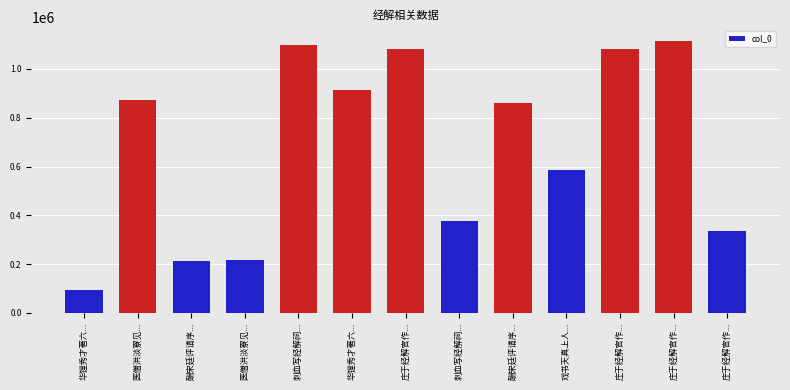

Where does the data first go above 858574?

医僧洪淡寮见...